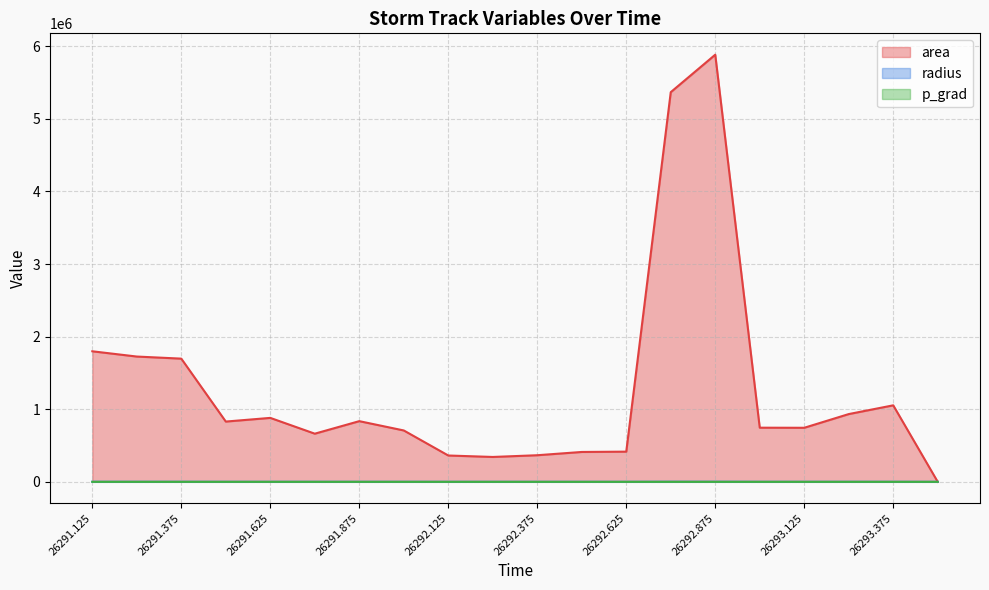

What position from the right is 26292.0?

13